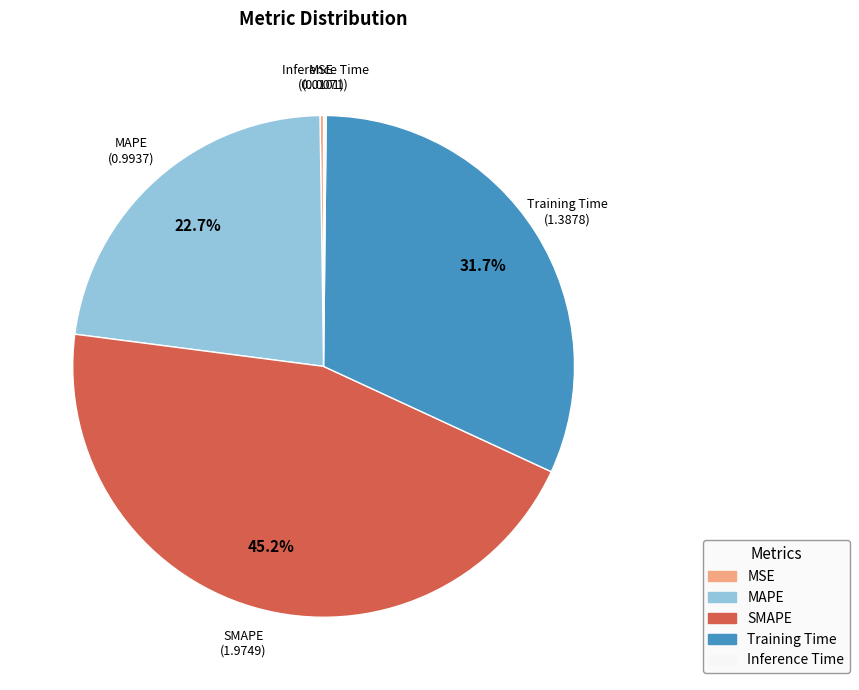

What is the ratio of the value at SMAPE to the value at Training Time?

1.4